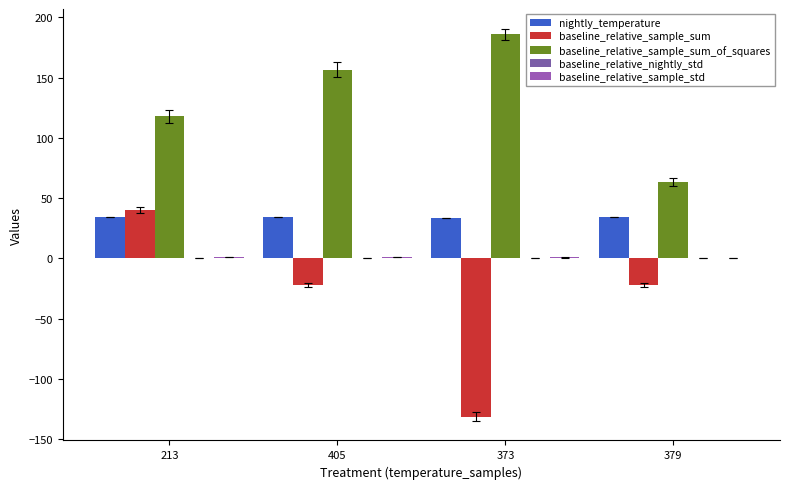

At which label does baseline_relative_sample_std reach its minimum?

379